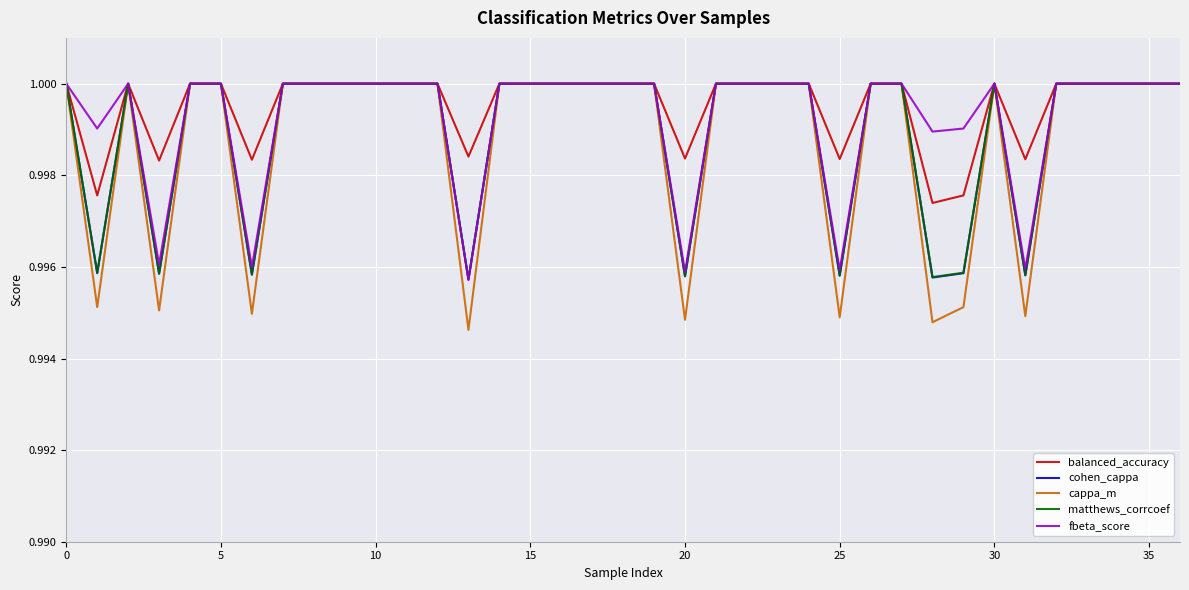

In cohen_cappa, how many points are lower than both neighbors (excluding endpoints)?

8